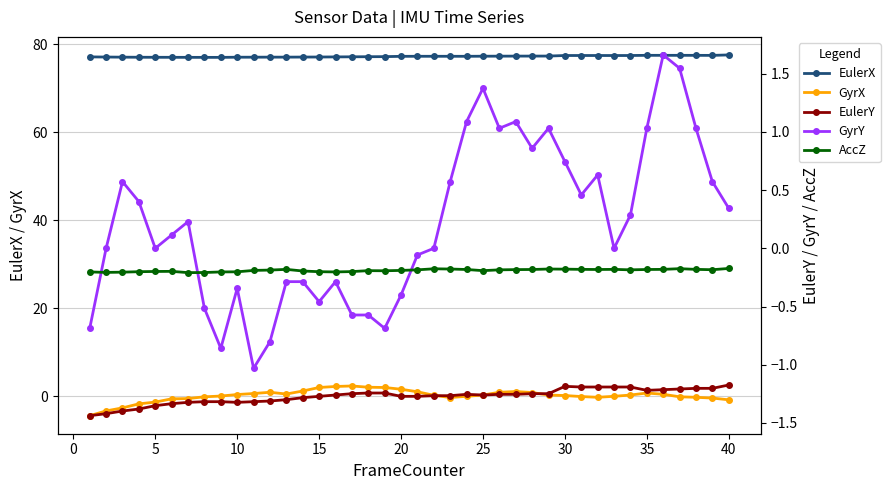

What is the minimum value shown in the chart?

-4.5